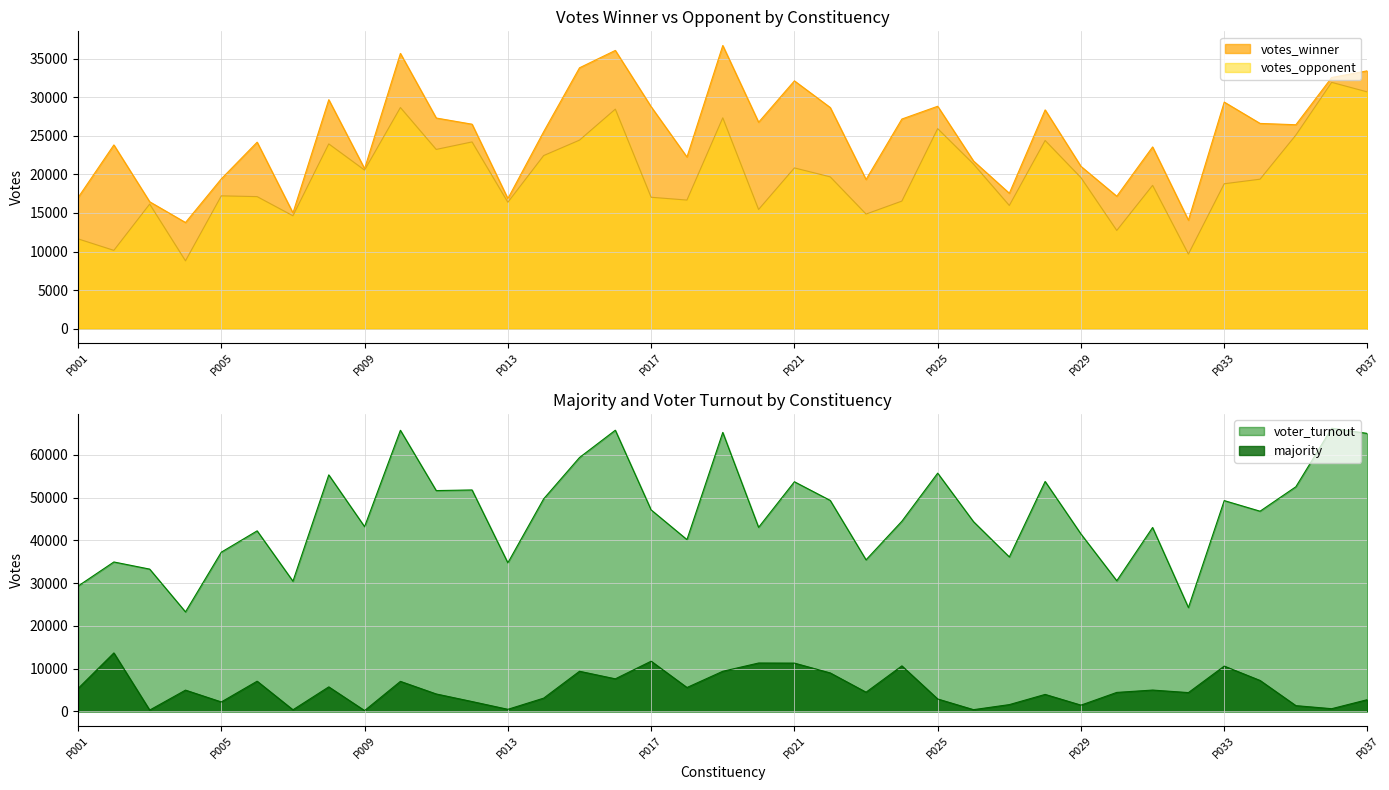

Which series has the largest total across all categories?

voter_turnout